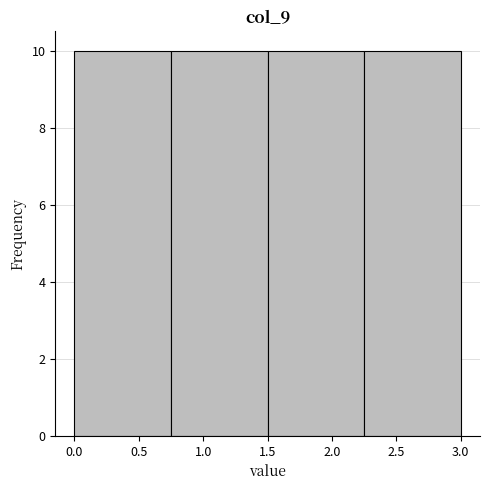

How tall is the bar that spans 2.25 to 3.00 on the x-axis? The values are not printed on the chart, so give them approximately, as read against the axis.

10